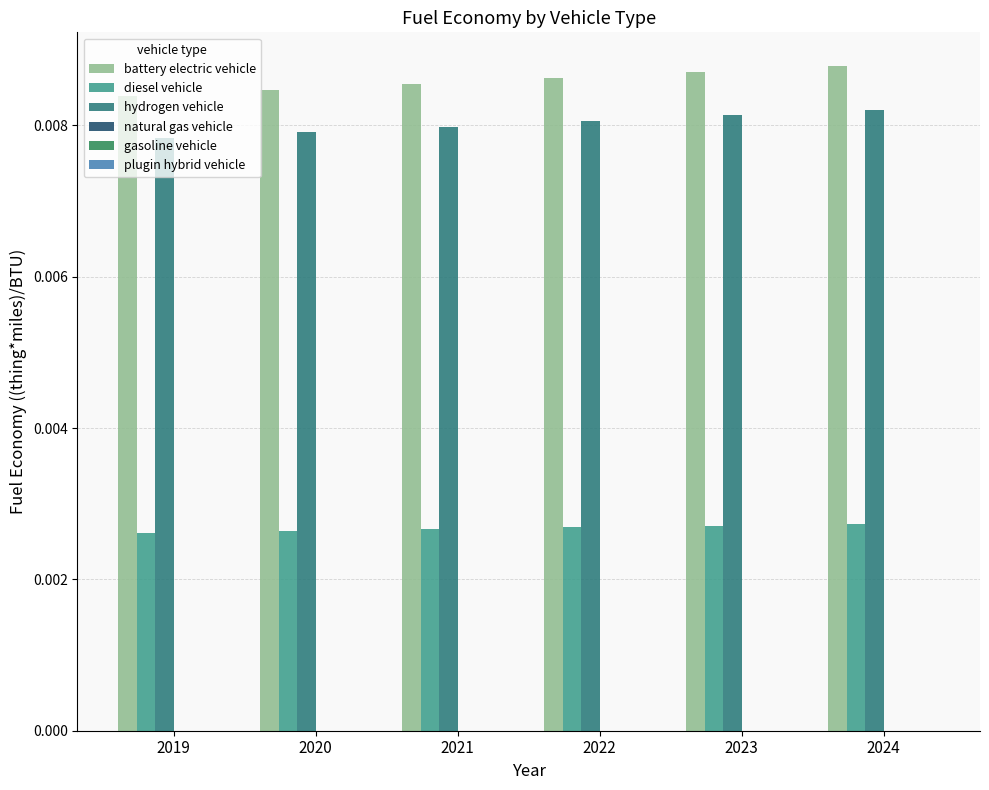

How many series are shown in this chart?

3